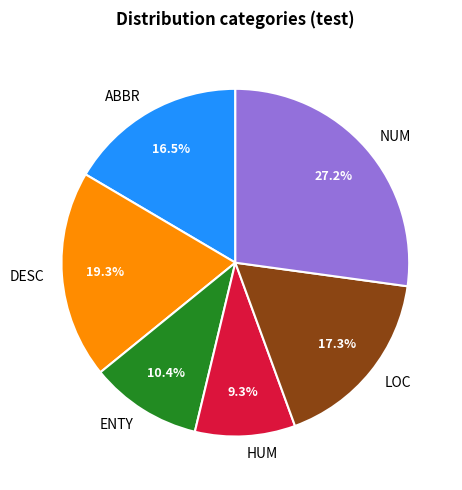

Rank the categories by value from lowest to highest.

HUM, ENTY, ABBR, LOC, DESC, NUM